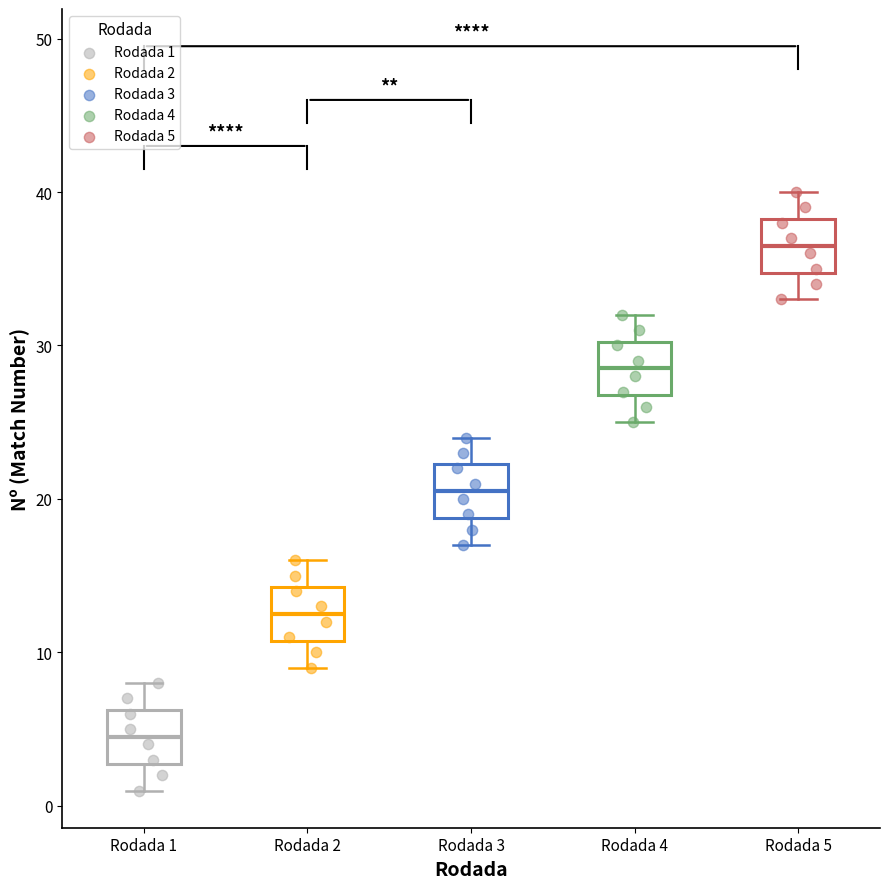

Reading left to right, read every box against the y-axis: the position of its median line, the range the box covers, and the ends of its whiskers. The values are not printed on the chart, so give them approximately, as read against the axis.

Rodada 1: median 5, box 3 to 6, whiskers 1 to 8
Rodada 2: median 13, box 11 to 14, whiskers 9 to 16
Rodada 3: median 21, box 19 to 22, whiskers 17 to 24
Rodada 4: median 29, box 27 to 30, whiskers 25 to 32
Rodada 5: median 37, box 35 to 38, whiskers 33 to 40